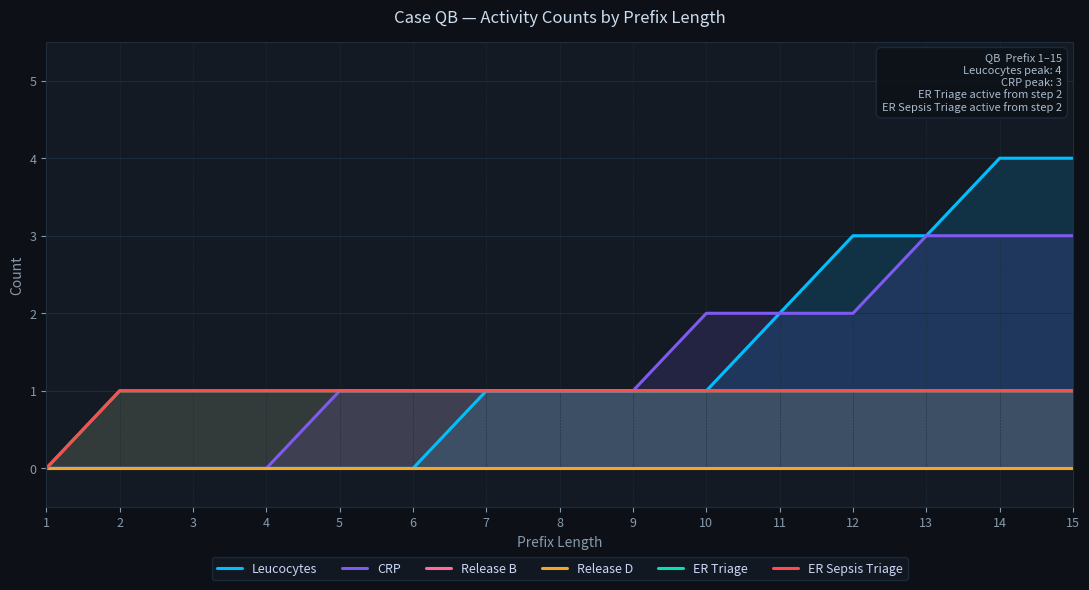

How many lines are shown in the chart?

6